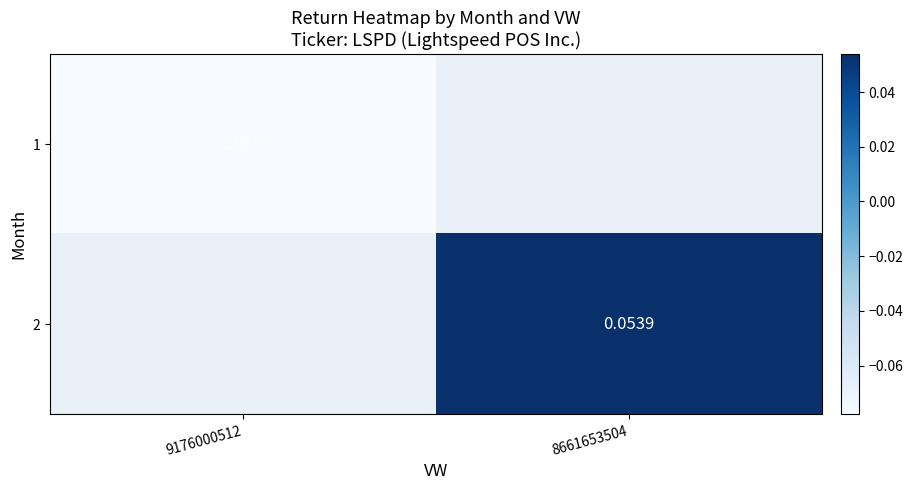

What is the approximate value of 1 at 9176000512?

-0.1